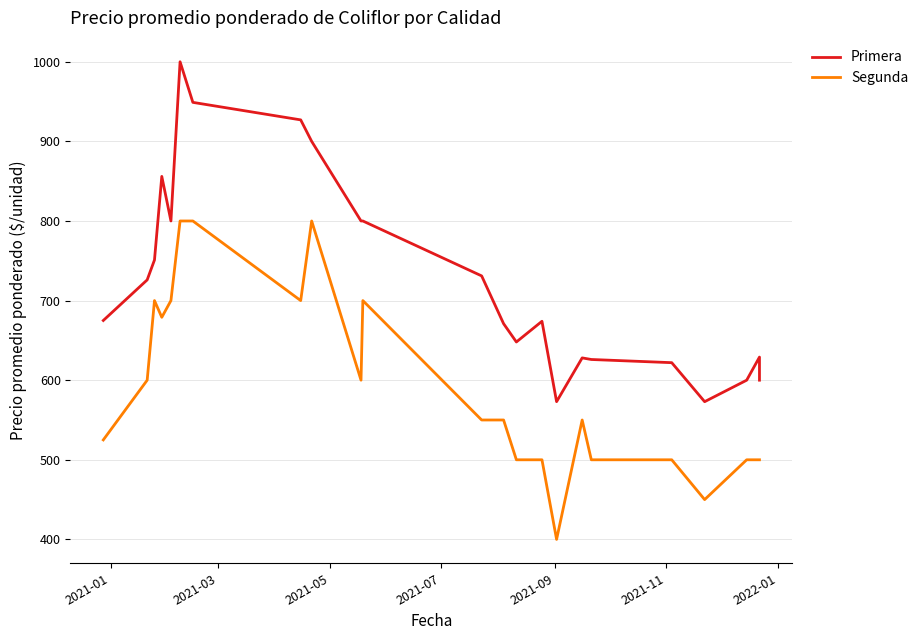

List the series in order of their peak value, highest first.

Primera, Segunda